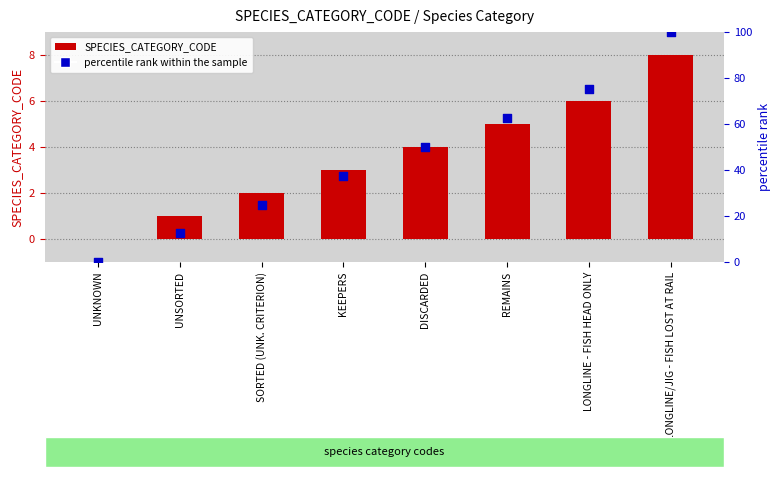

Which series reaches the maximum Y coordinate?

percentile rank within the sample